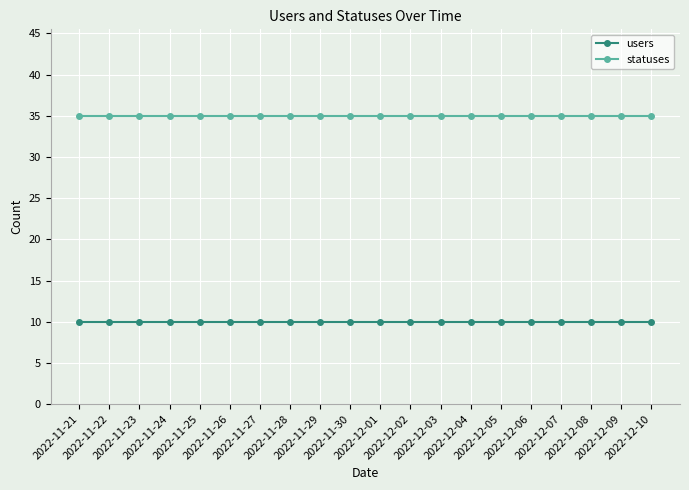

List the series in order of their overall mean, lowest first.

users, statuses